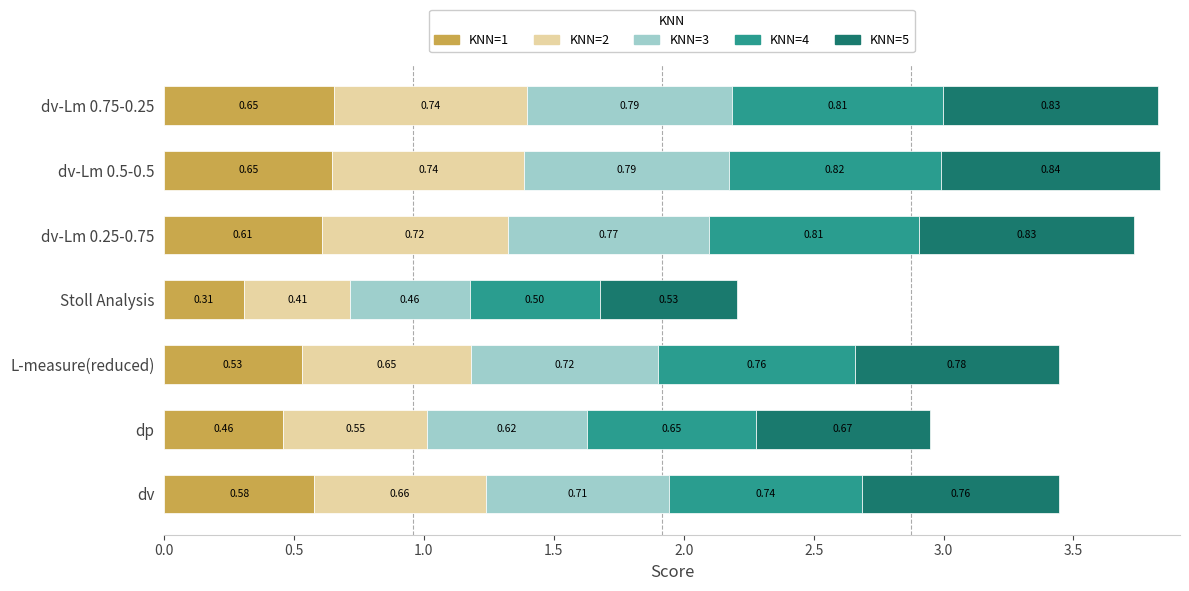

What is the total value across all series at dv-Lm 0.25-0.75?

3.7